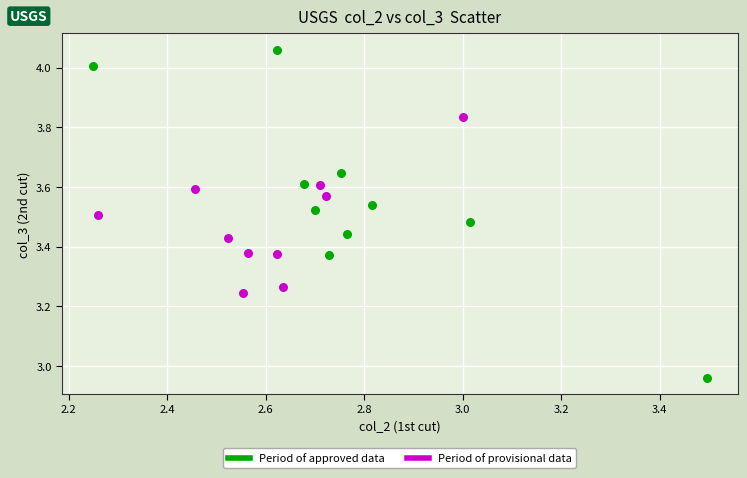

Which series reaches the minimum Y coordinate?

Period of approved data